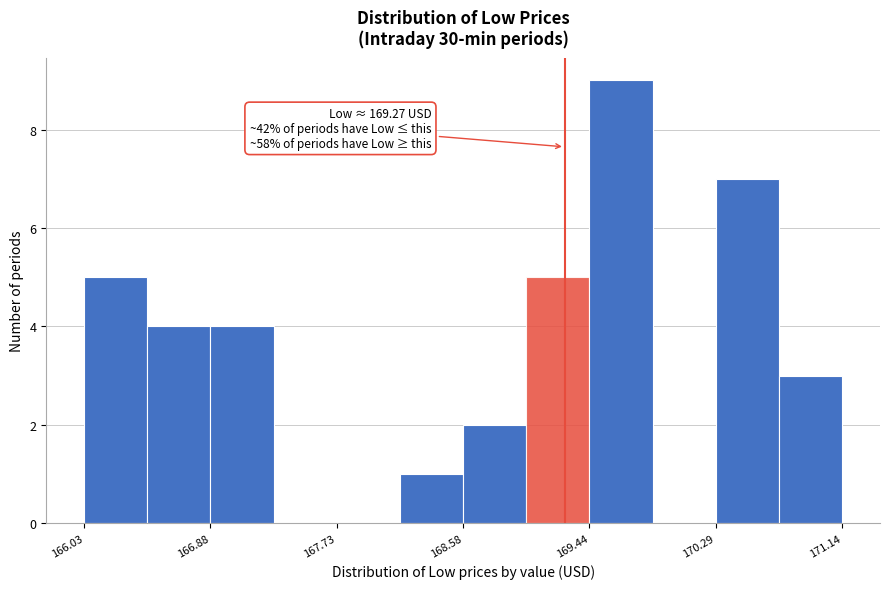

Over which range of the x-axis is the bar tallest?

169.4 to 169.9